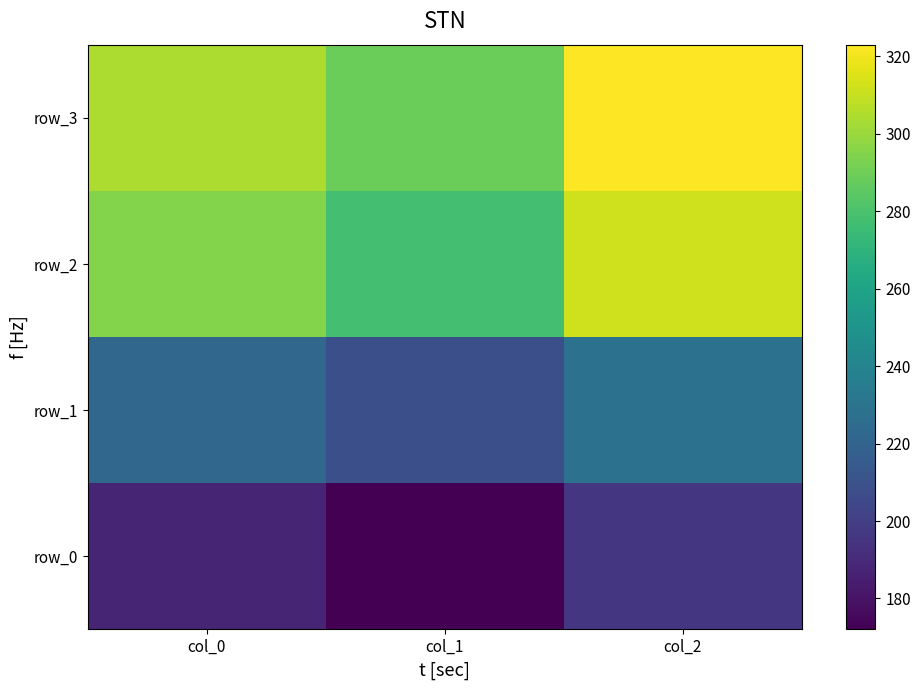

What is the maximum value for row_3?

323.0